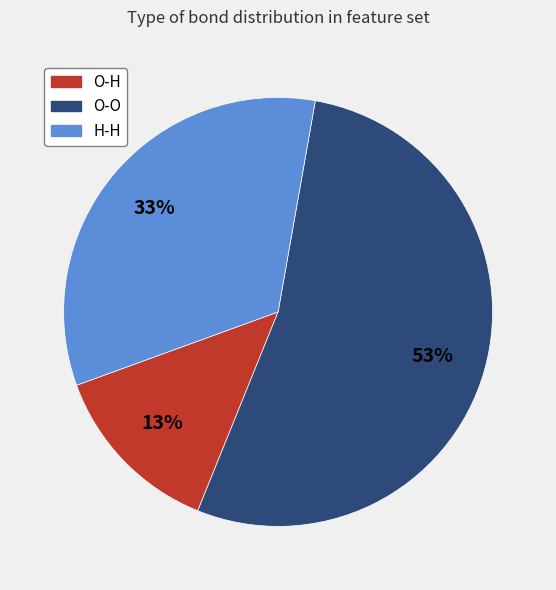

True or false: H-H accounts for 46% of the total.

False